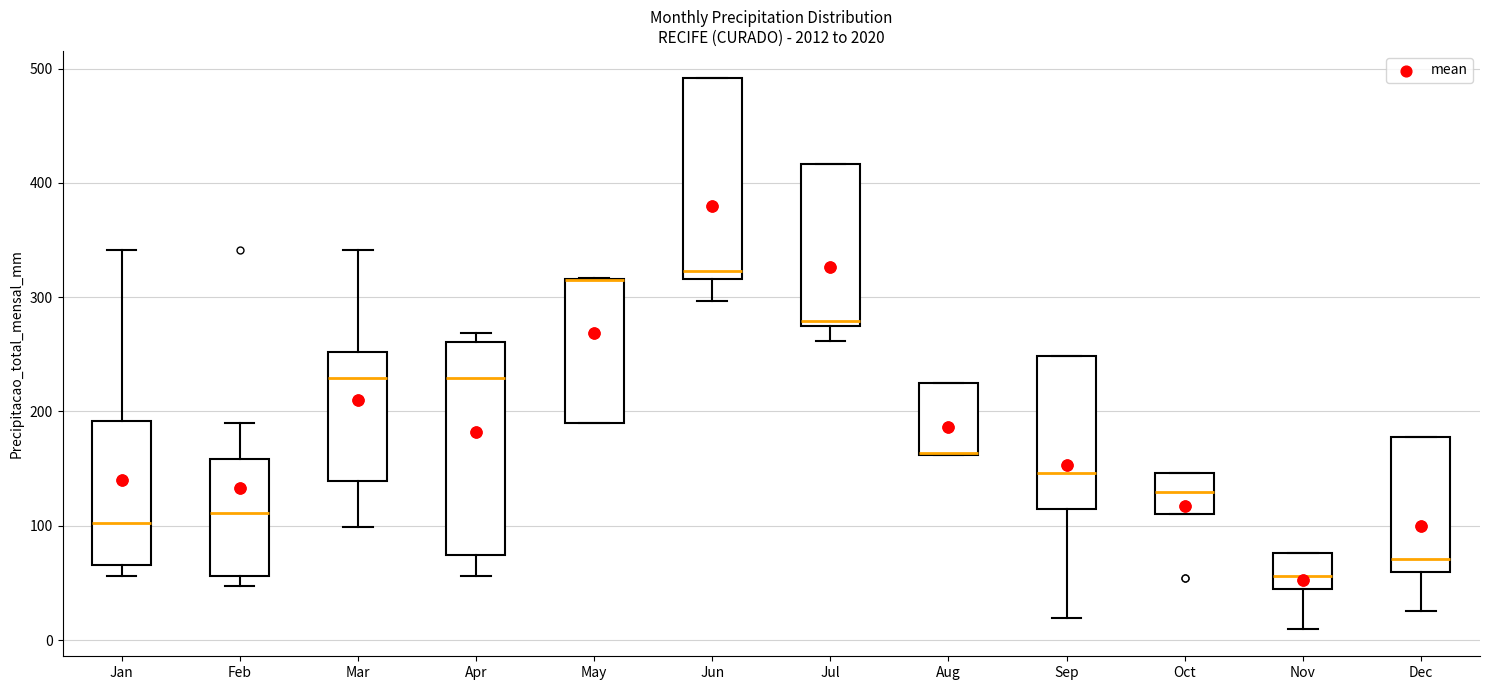

Comparing the boxes themselves (not the whiskers), which one is the tallest?

Apr